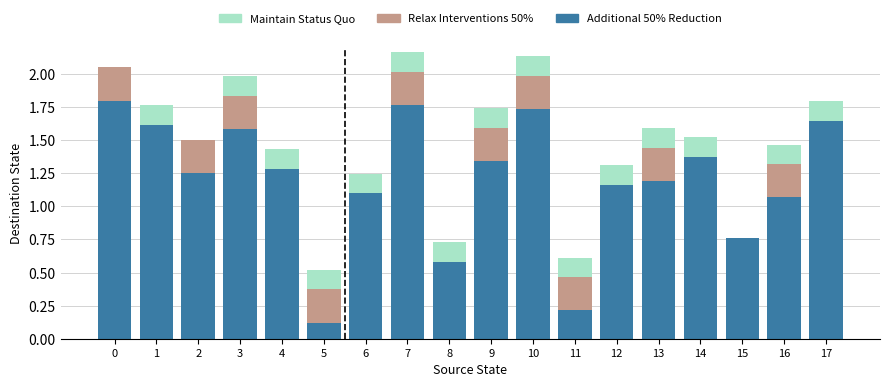

What is the sum of the Additional 50% Reduction values at 3 and 14?

3.0